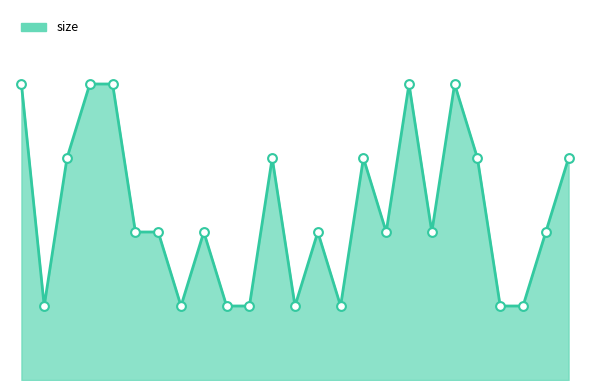

Does the chart have visible grid lines?

No